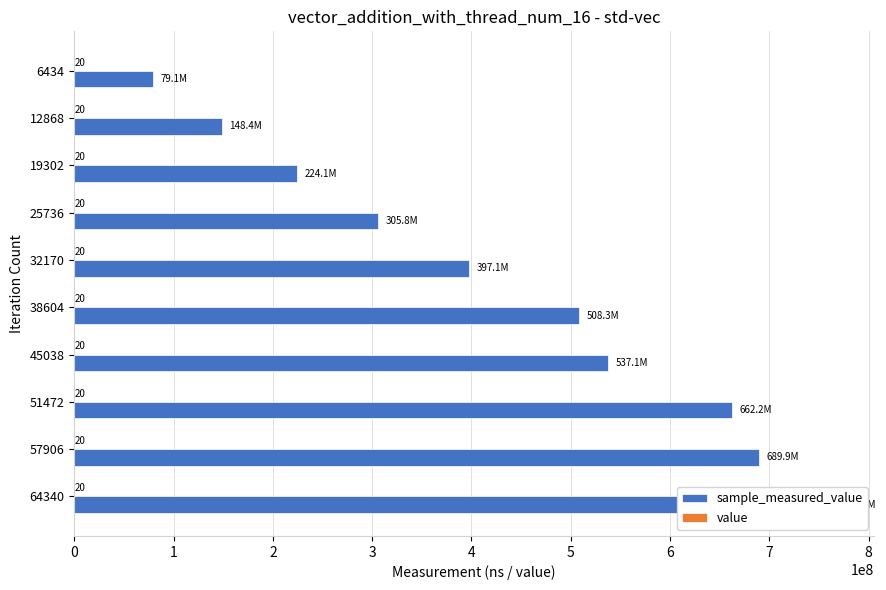

Which series has the widest spread of values?

sample_measured_value